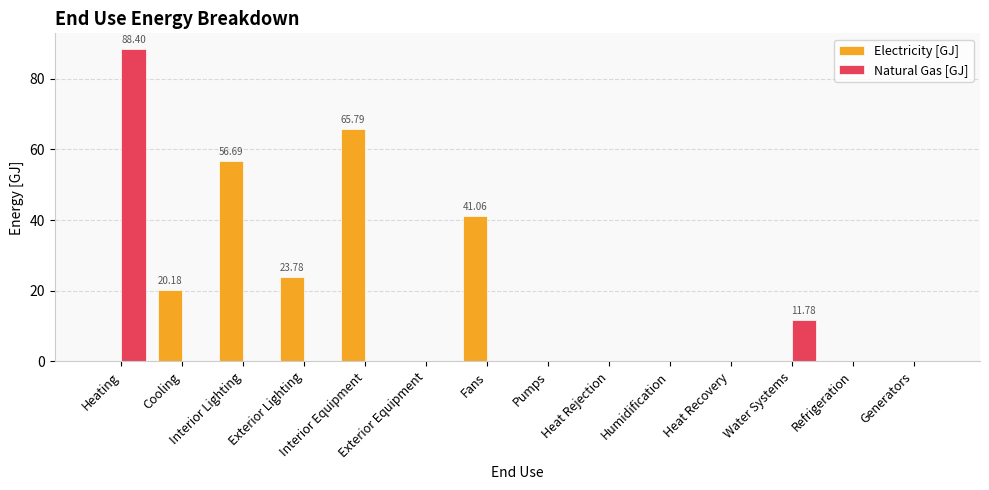

What is the sum of all Natural Gas [GJ] values?

100.2